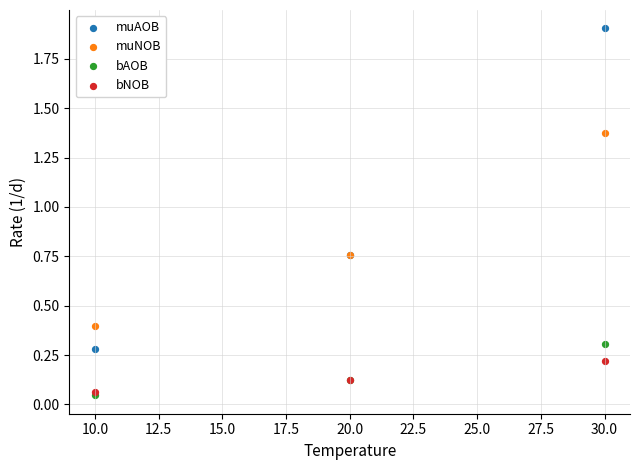

Which series reaches the minimum Y coordinate?

bAOB